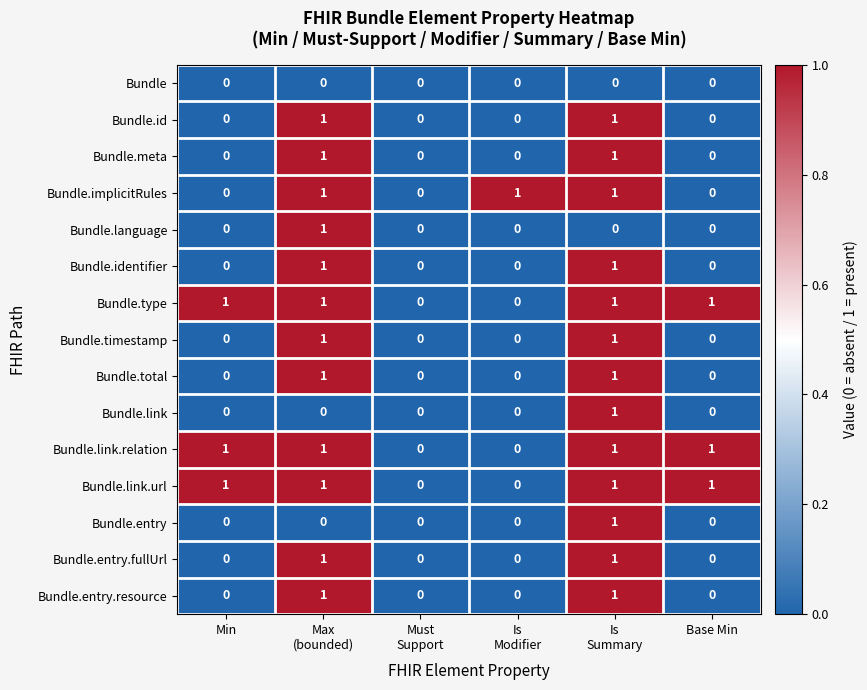

How many Bundle.link.relation values are between 0 and 1?

6